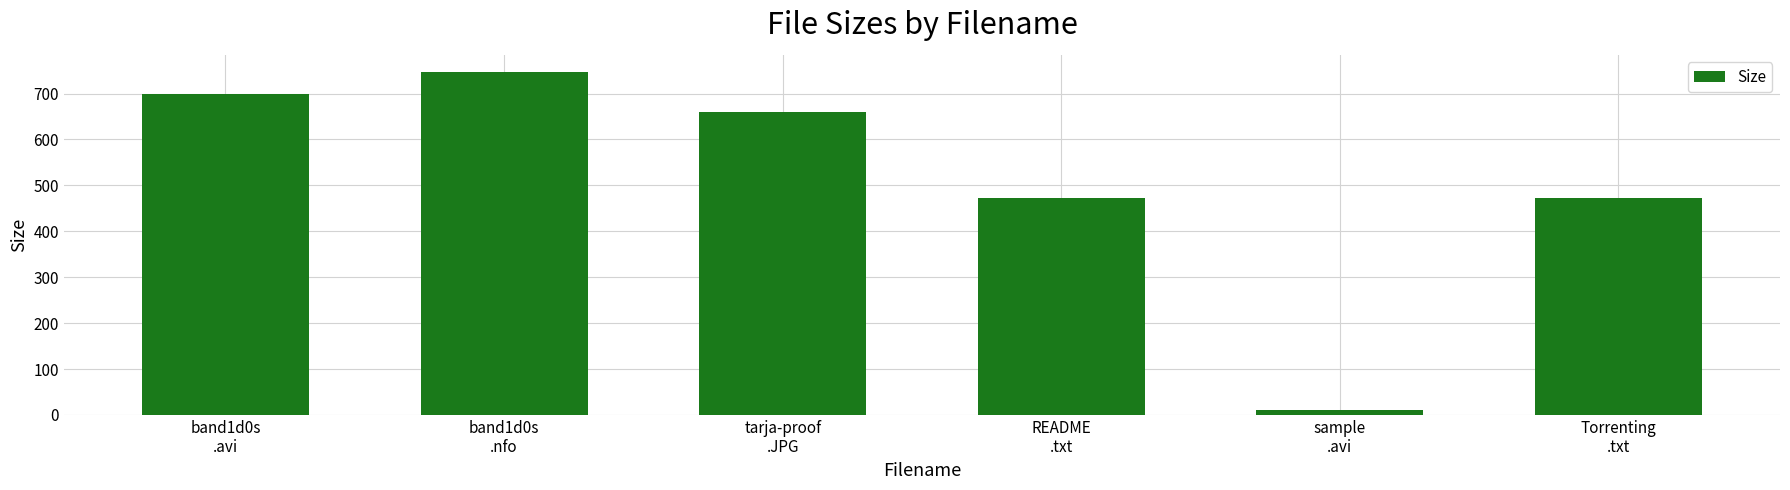

True or false: the data shows 233.4 at band1d0s
.nfo.

False